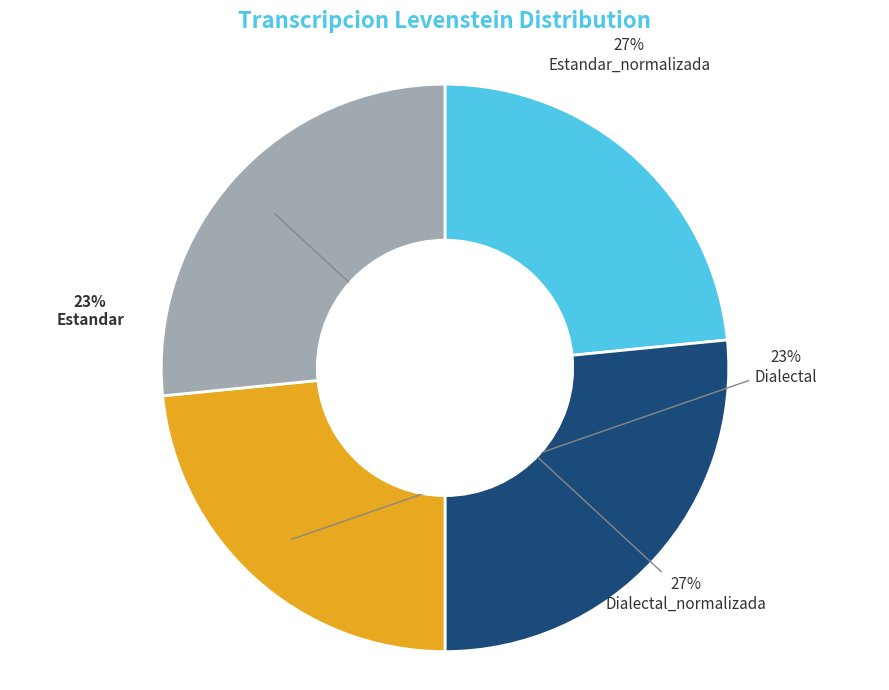

To the nearest percent, what percentage of the pie is Dialectal?

23%